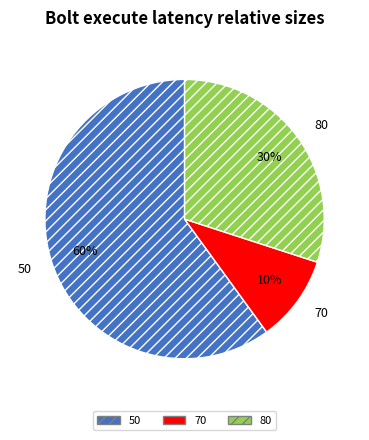

What percentage is the 50 slice, to the nearest percent?

60%